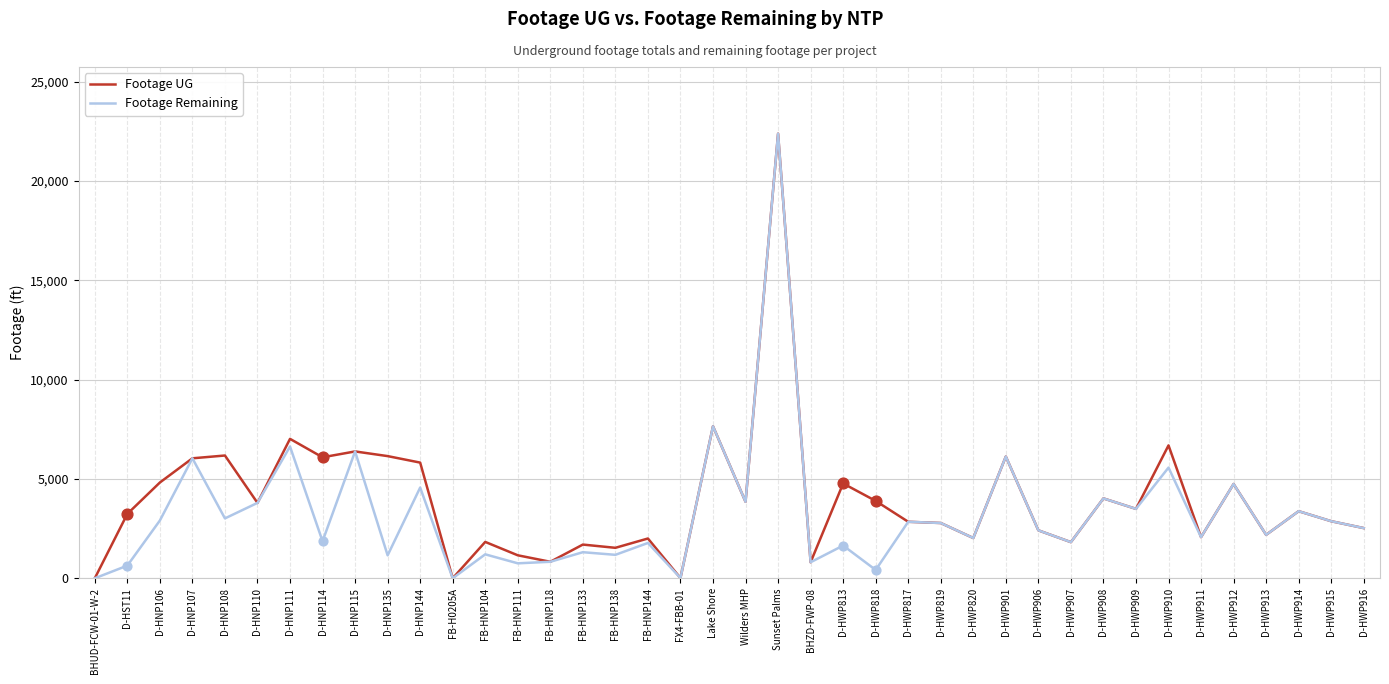

At which category is the sum across all series the highest?

Sunset Palms